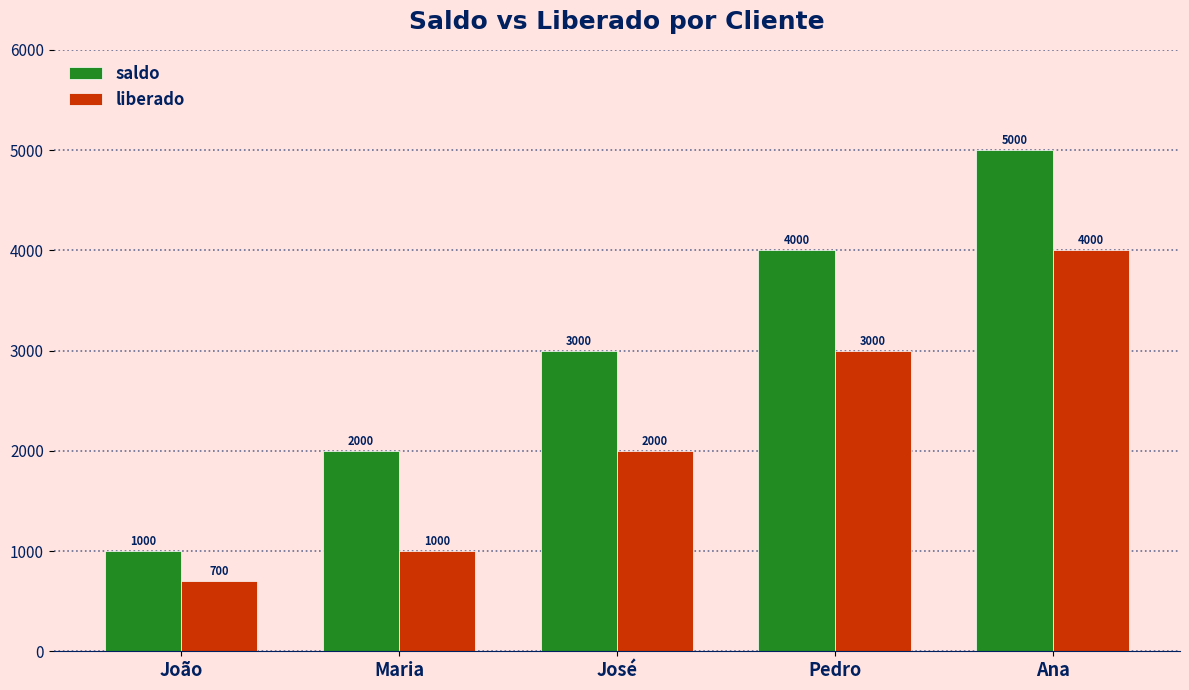

At how many categories does at least one series exceed 3640?

2